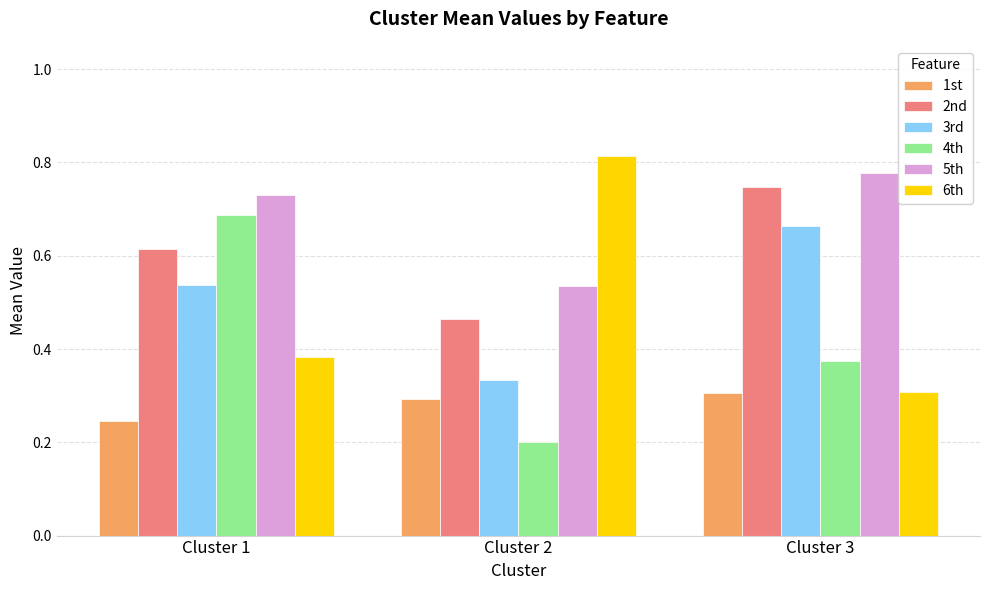

What is the total value across all series at Cluster 2?

2.6